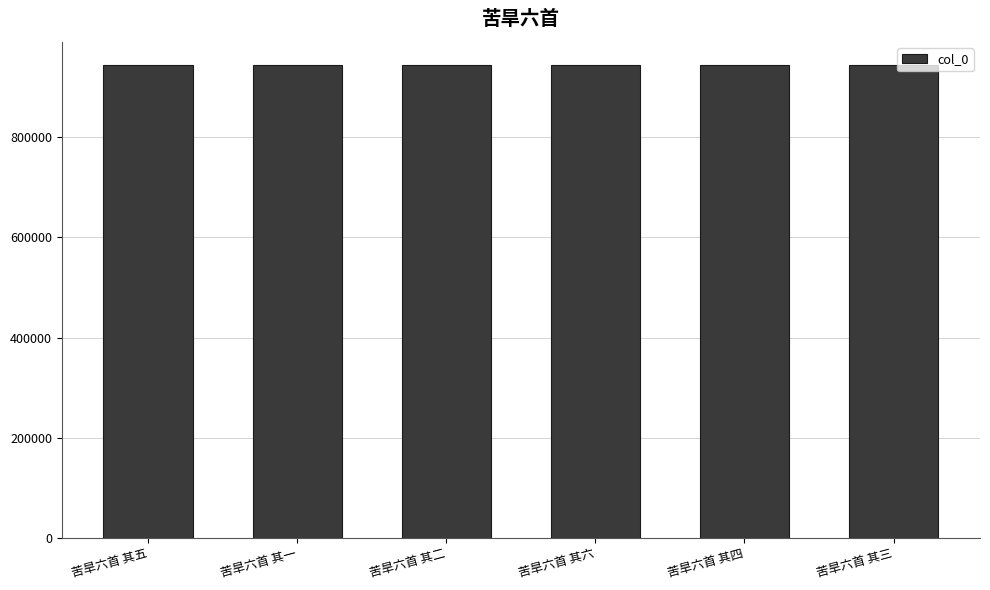

What is the maximum value shown in the chart?

943989